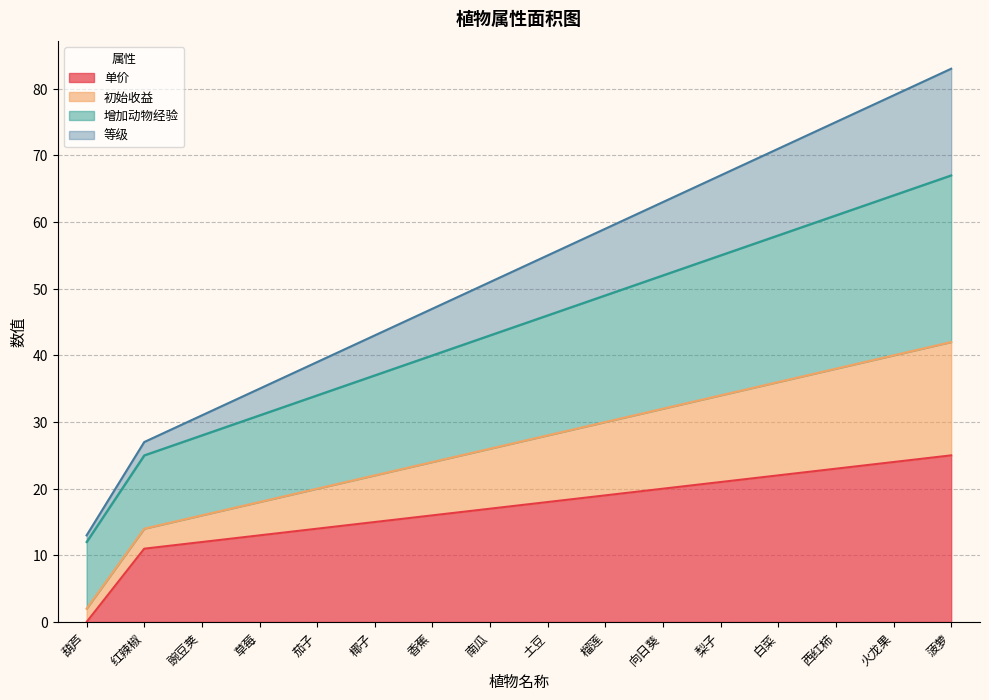

The value of 单价 at 菠萝 is 8. True or false?

False